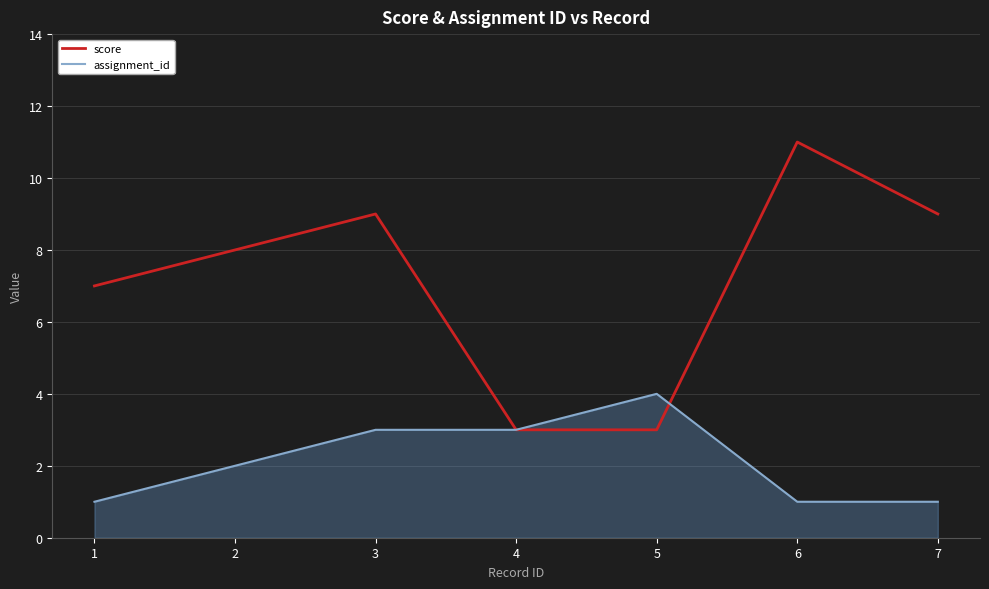

At how many categories does at least one series exceed 5?

5